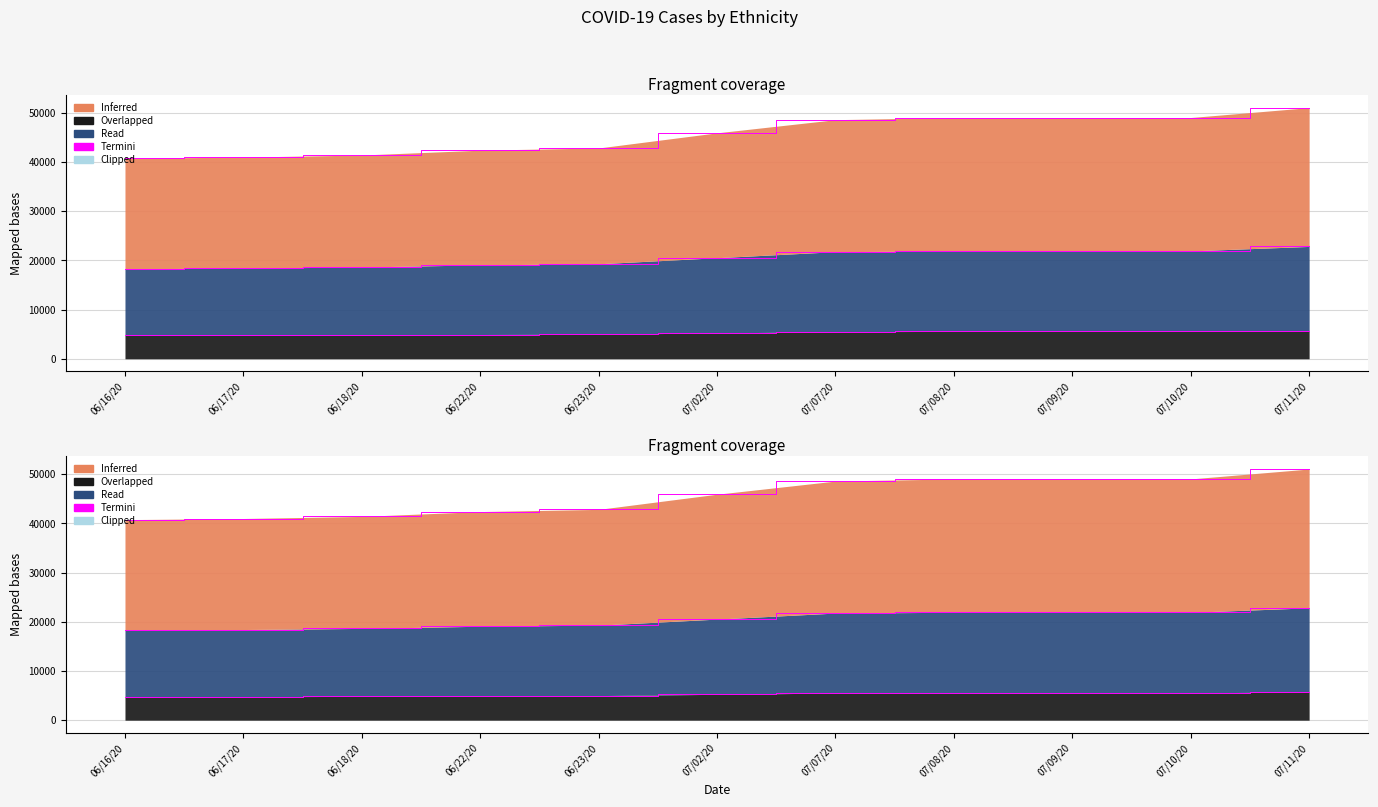

What position from the right is 06/18/20?

9